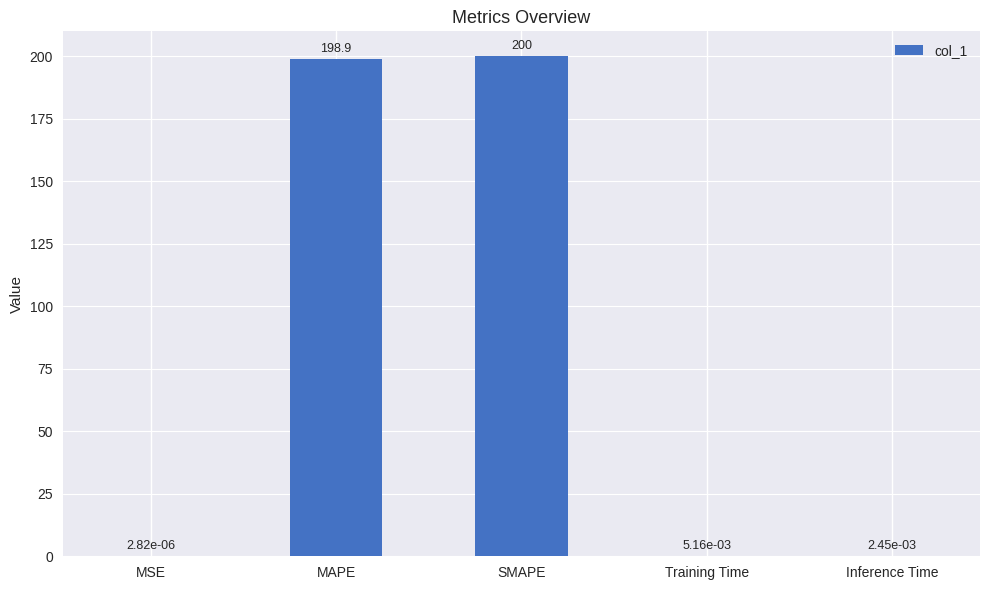

The value at SMAPE is 63.5. True or false?

False